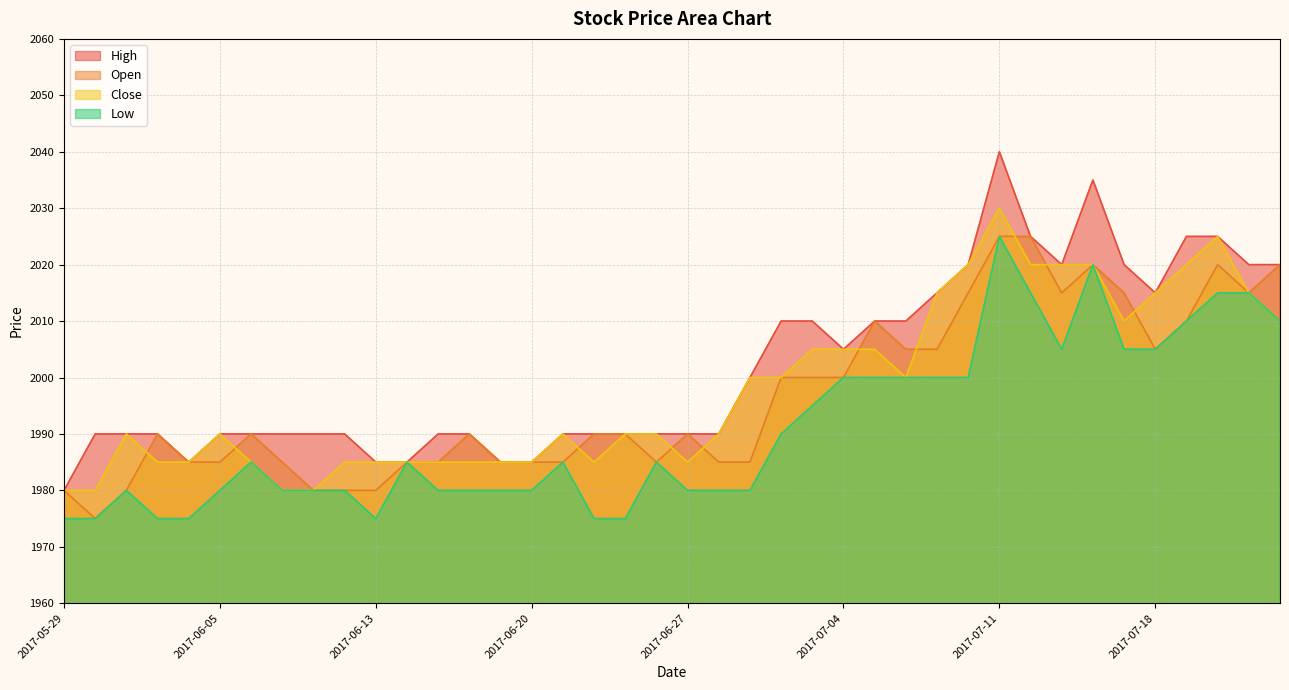

Is it true that Close equals 1980 at 2017-05-30?

True